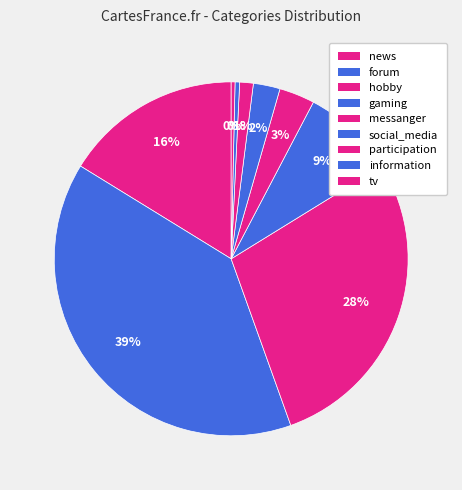

What is the smallest slice in the pie chart?

news